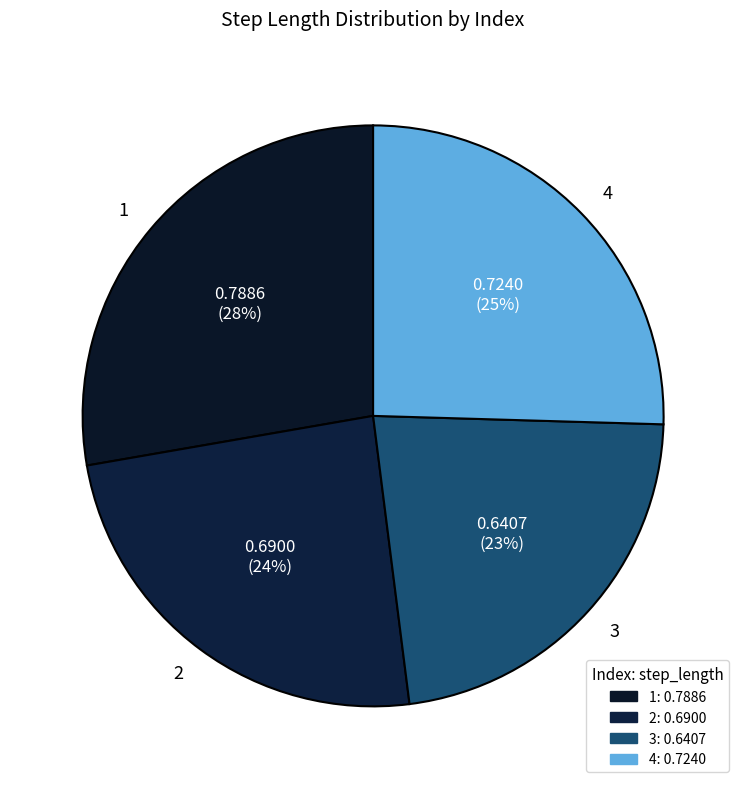

The 3 slice represents 23% of the pie. True or false?

True